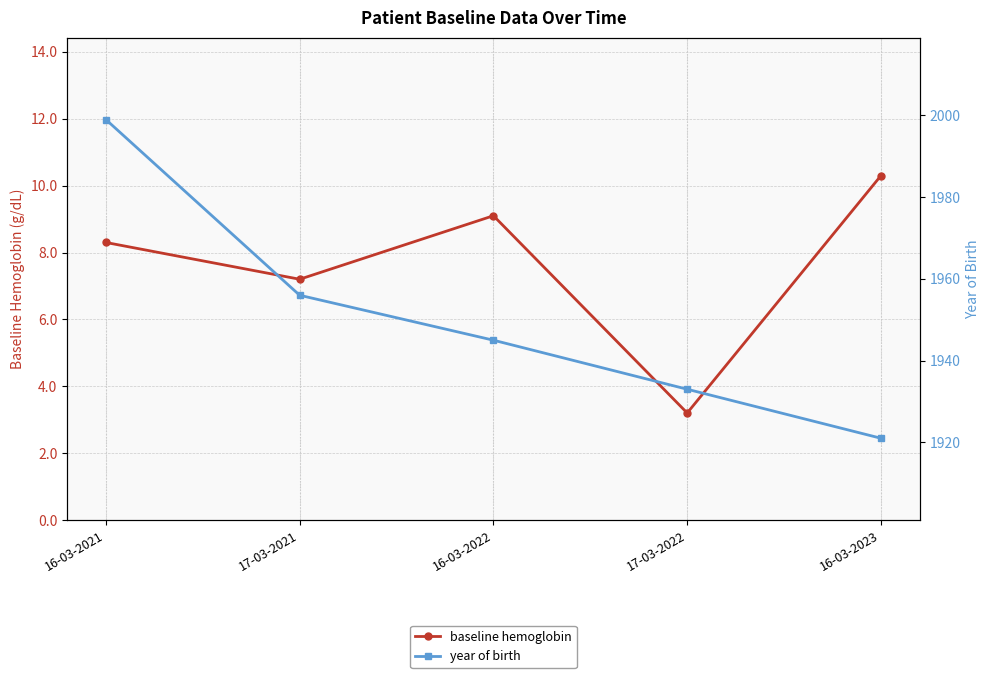

What is the approximate value of baseline hemoglobin at 17-03-2021?

7.2